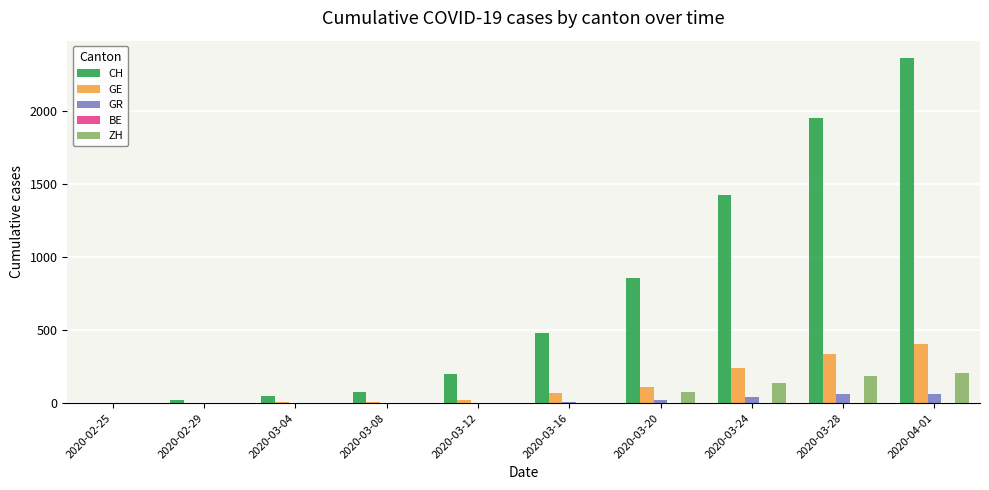

What is the maximum value shown in the chart?

2360